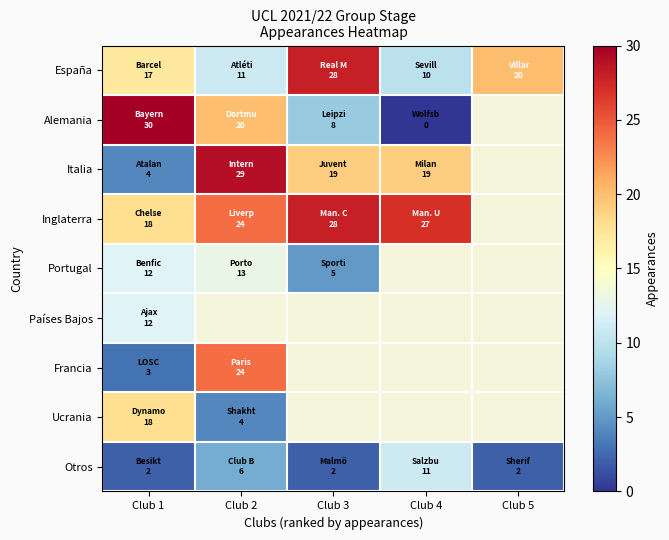

What is the greatest value displayed?

30.0